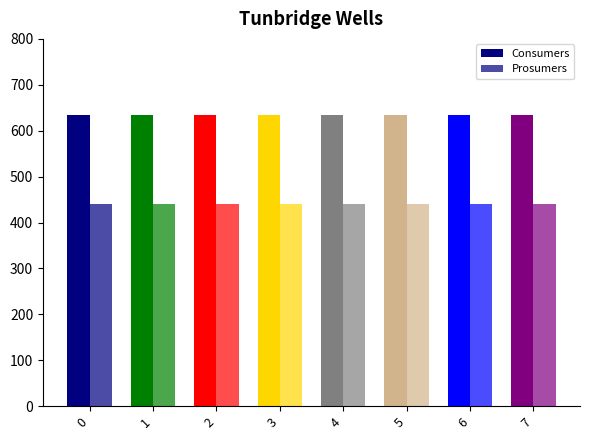

How many groups of bars are there?

8